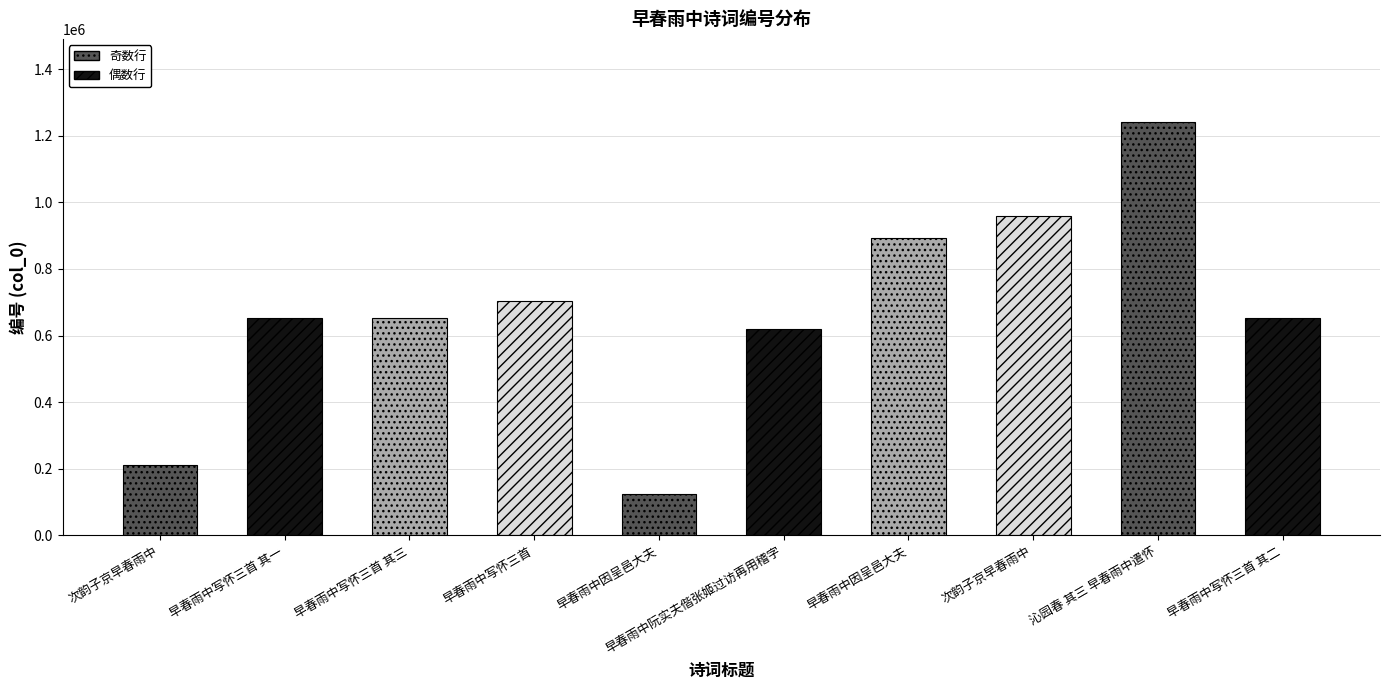

What is the ratio of the value at 早春雨中因呈邑大夫 to the value at 沁园春 其三 早春雨中遣怀?

0.7